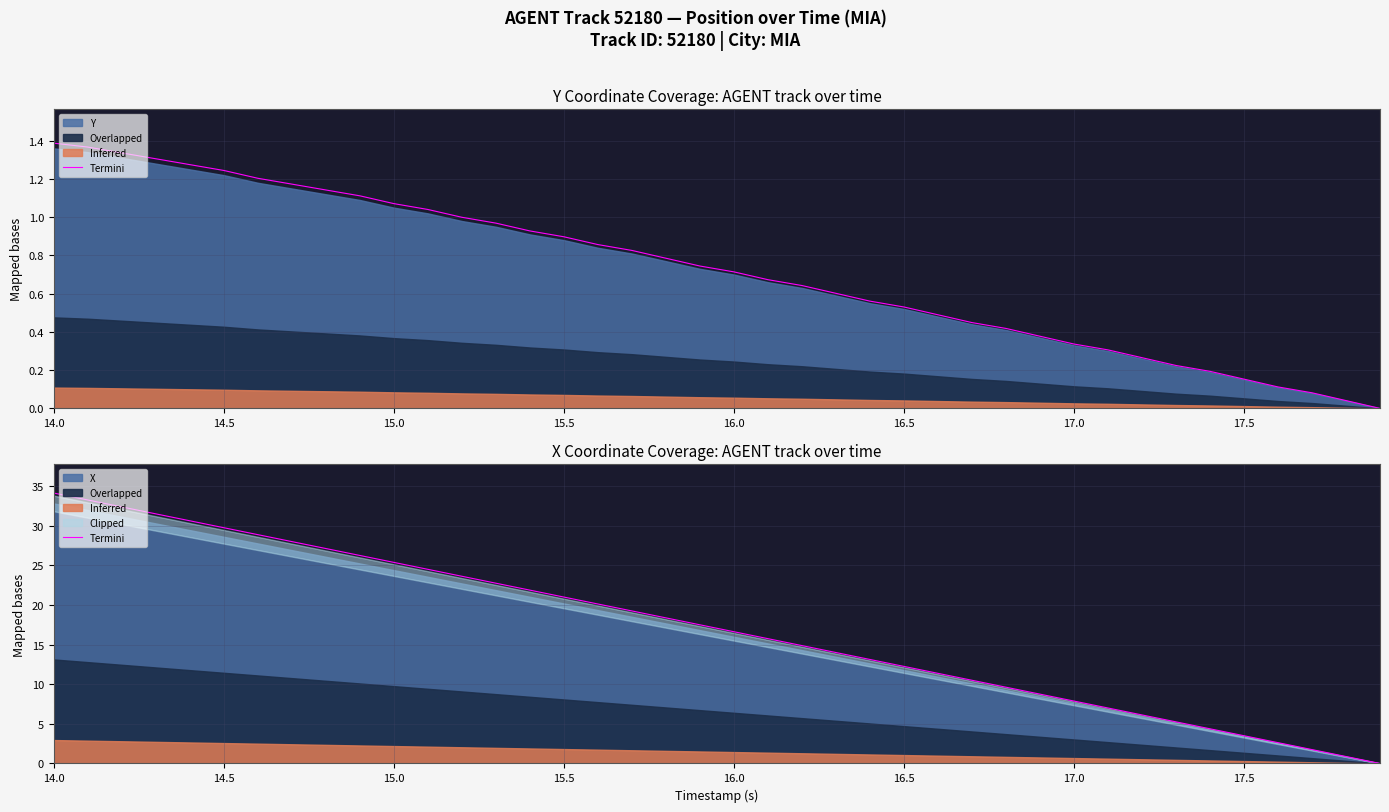

What is the average value?

17.0